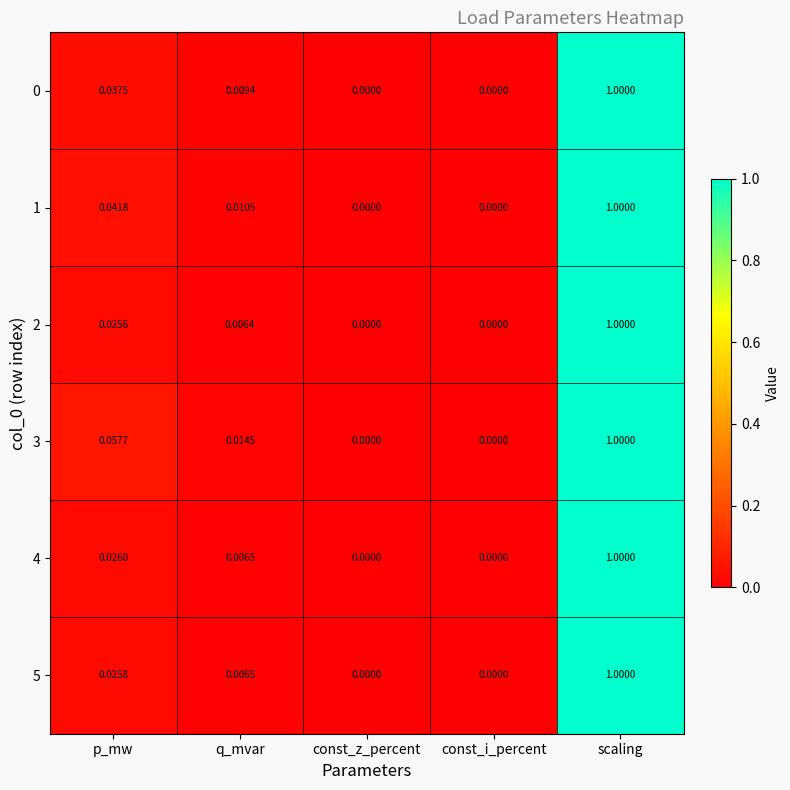

At which category is the sum across all series the highest?

scaling